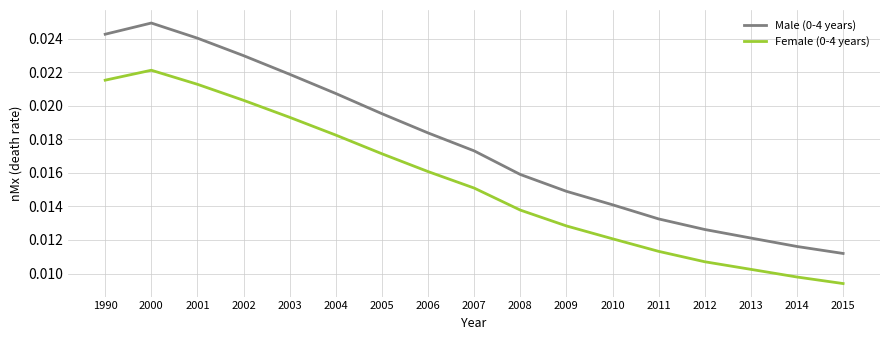

Where is Female (0-4 years) nearest to the value 0?

2015